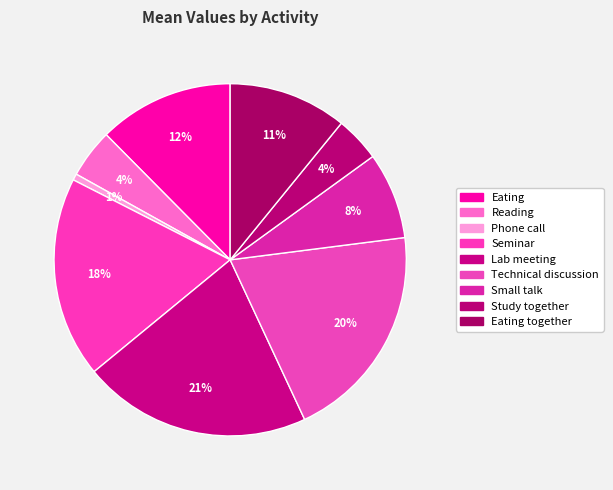

Count the number of slices in the pie.

9